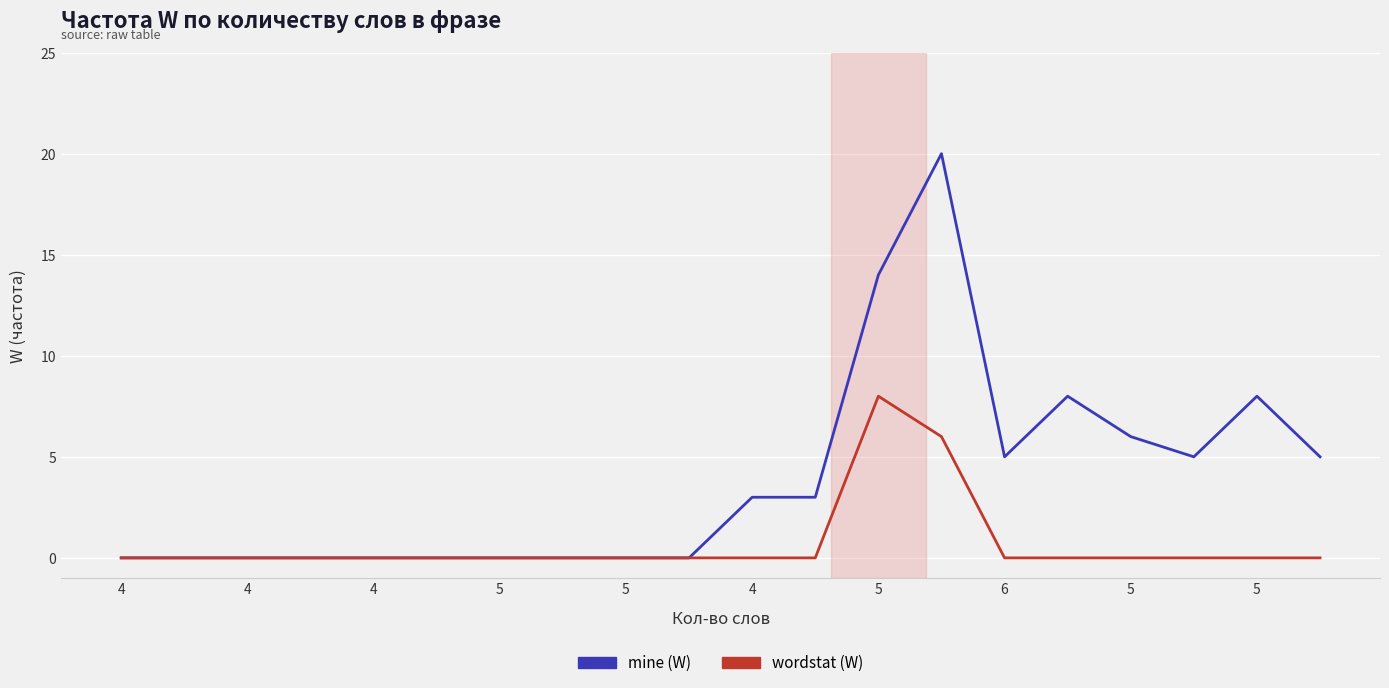

What is the maximum value for mine (W)?

20